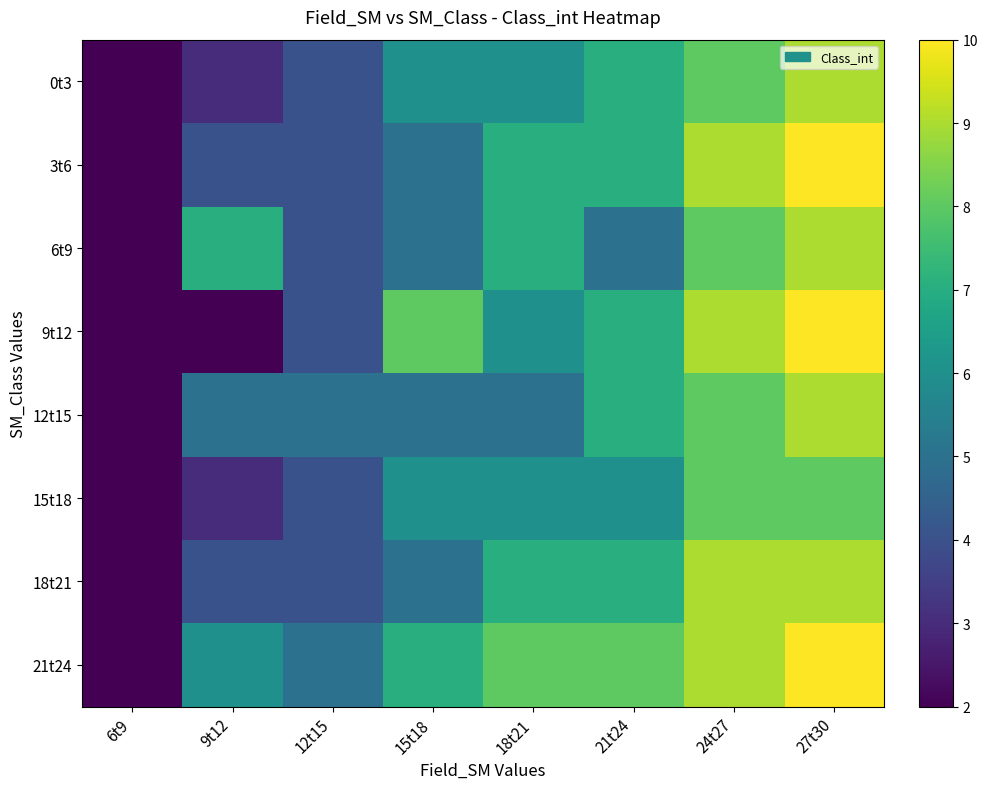

Reading left to right, list all the values displayed in this chart.

0t3: 6t9=2	9t12=3	12t15=4	15t18=6	18t21=6	21t24=7	24t27=8	27t30=9
3t6: 6t9=2	9t12=4	12t15=4	15t18=5	18t21=7	21t24=7	24t27=9	27t30=10
6t9: 6t9=2	9t12=7	12t15=4	15t18=5	18t21=7	21t24=5	24t27=8	27t30=9
9t12: 6t9=2	9t12=2	12t15=4	15t18=8	18t21=6	21t24=7	24t27=9	27t30=10
12t15: 6t9=2	9t12=5	12t15=5	15t18=5	18t21=5	21t24=7	24t27=8	27t30=9
15t18: 6t9=2	9t12=3	12t15=4	15t18=6	18t21=6	21t24=6	24t27=8	27t30=8
18t21: 6t9=2	9t12=4	12t15=4	15t18=5	18t21=7	21t24=7	24t27=9	27t30=9
21t24: 6t9=2	9t12=6	12t15=5	15t18=7	18t21=8	21t24=8	24t27=9	27t30=10